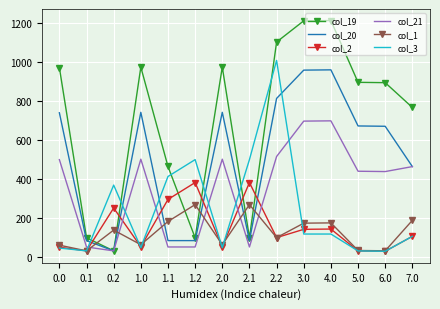

After their last crossing, which series has the higher values: col_2 or col_19?

col_19